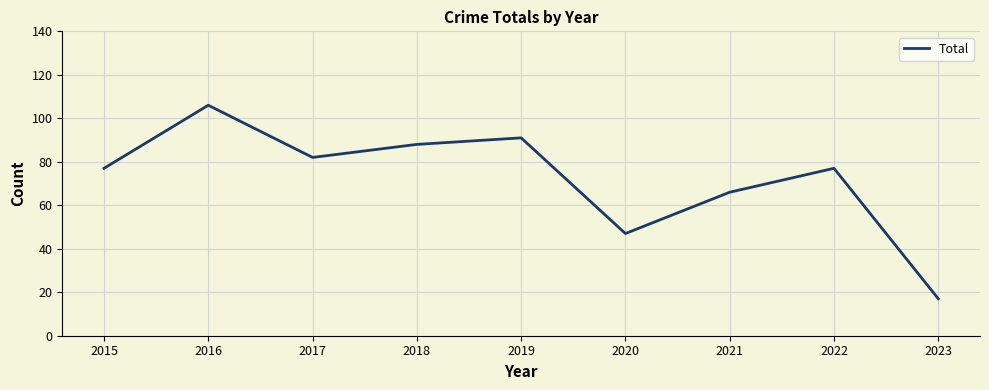

How many distinct data groups are displayed?

1